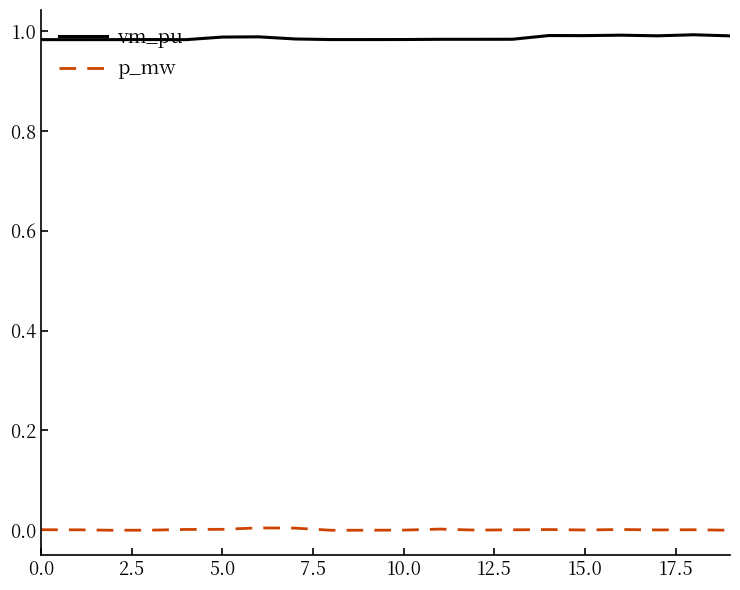

What is the sum of all vm_pu values?

19.7